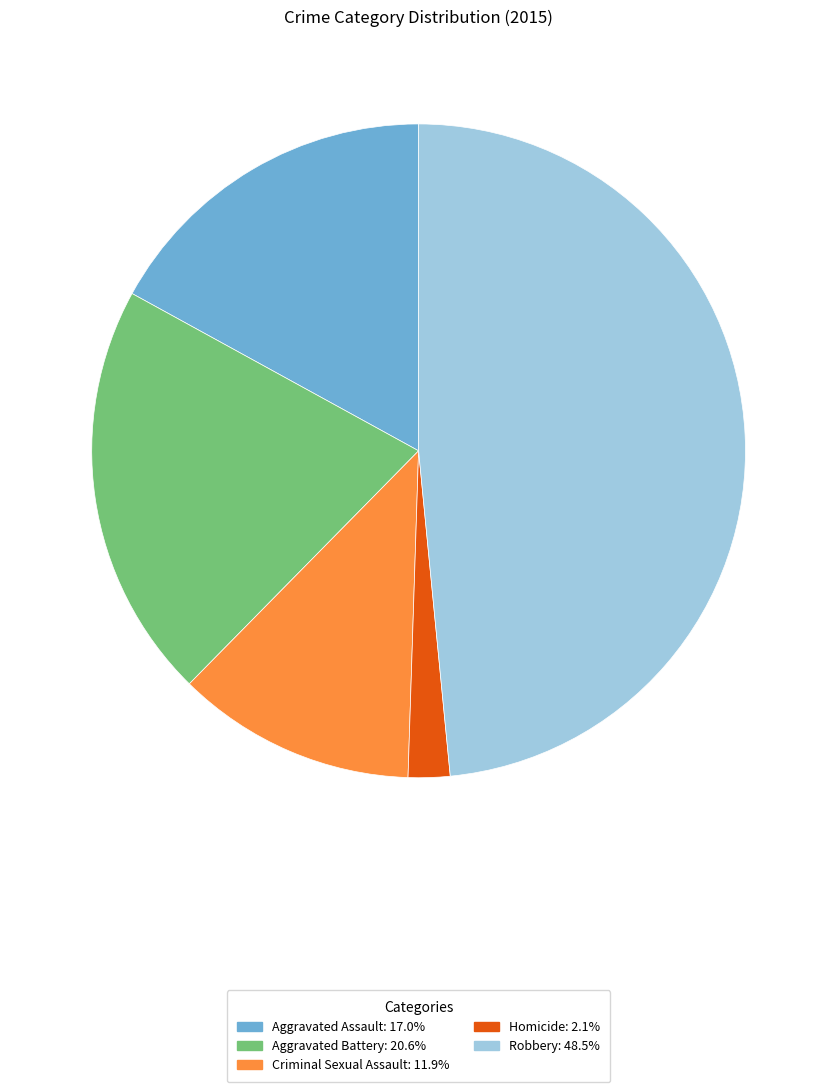

Rank the categories by value from lowest to highest.

Homicide, Criminal Sexual Assault, Aggravated Assault, Aggravated Battery, Robbery